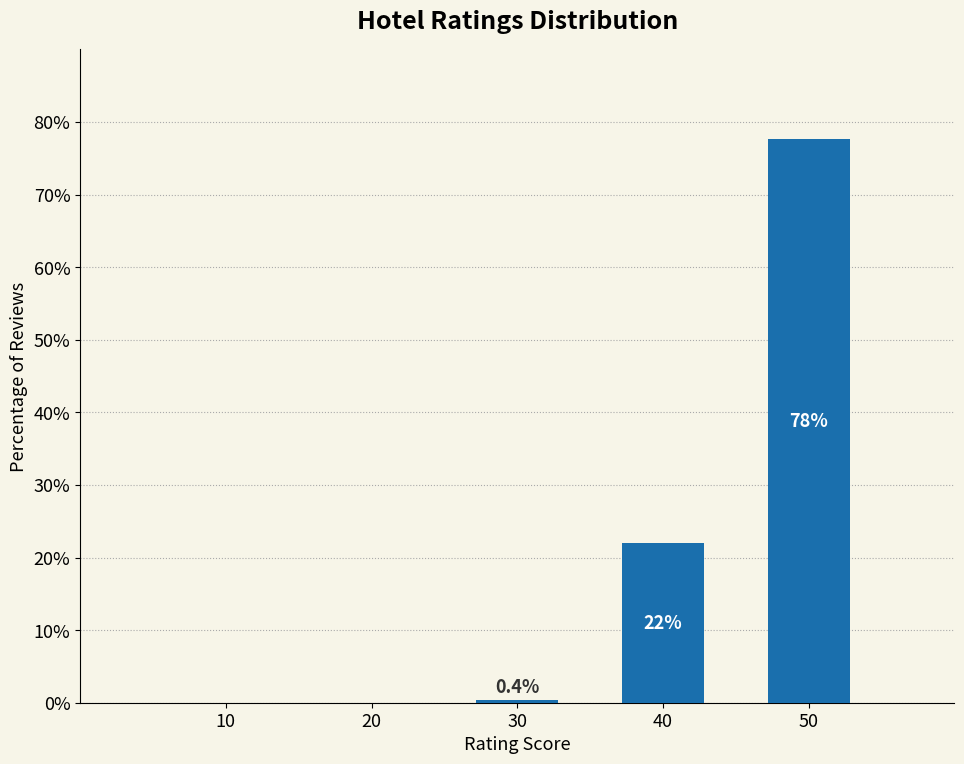

Reading left to right, extract all data points from this chart.

10=0.0	20=0.0	30=0.4	40=22.0	50=77.6